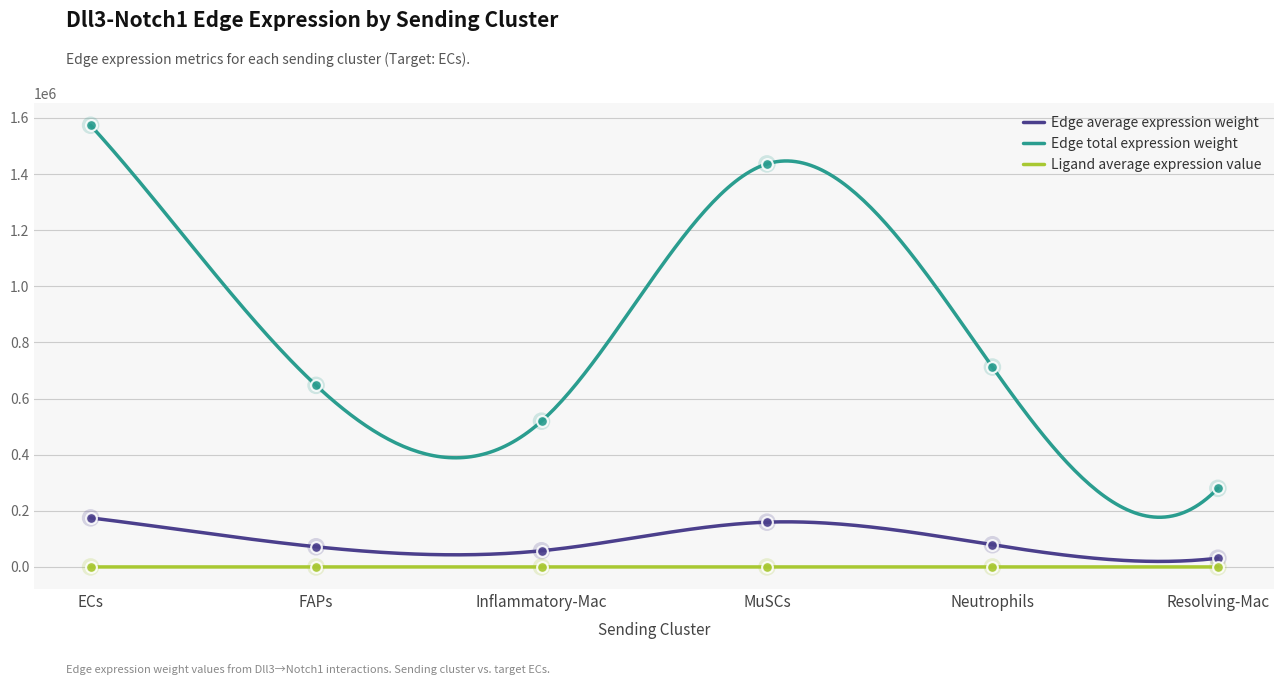

Which series reaches the maximum Y coordinate?

Edge total expression weight